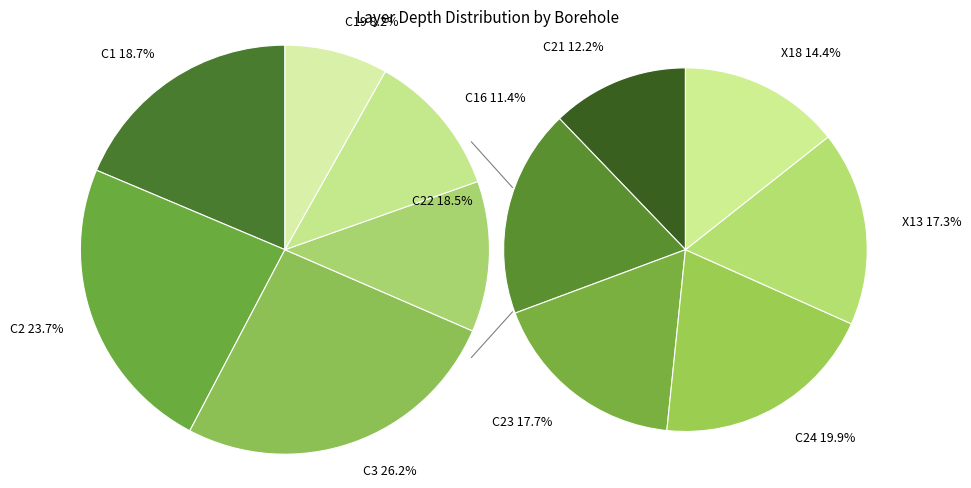

Count the number of slices in the pie.

12